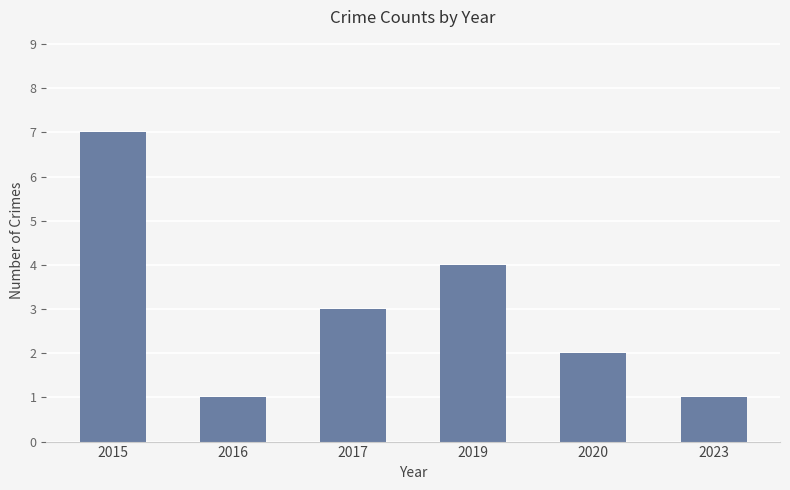

Is it true that the value at 2020 is 3?

False